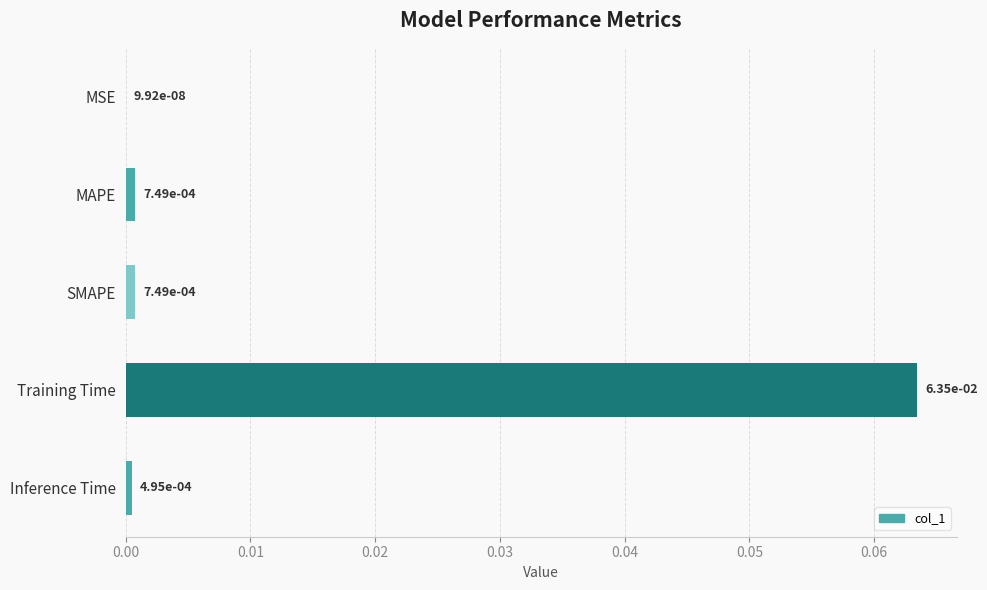

What is the change in value from MSE to Training Time?

+0.1